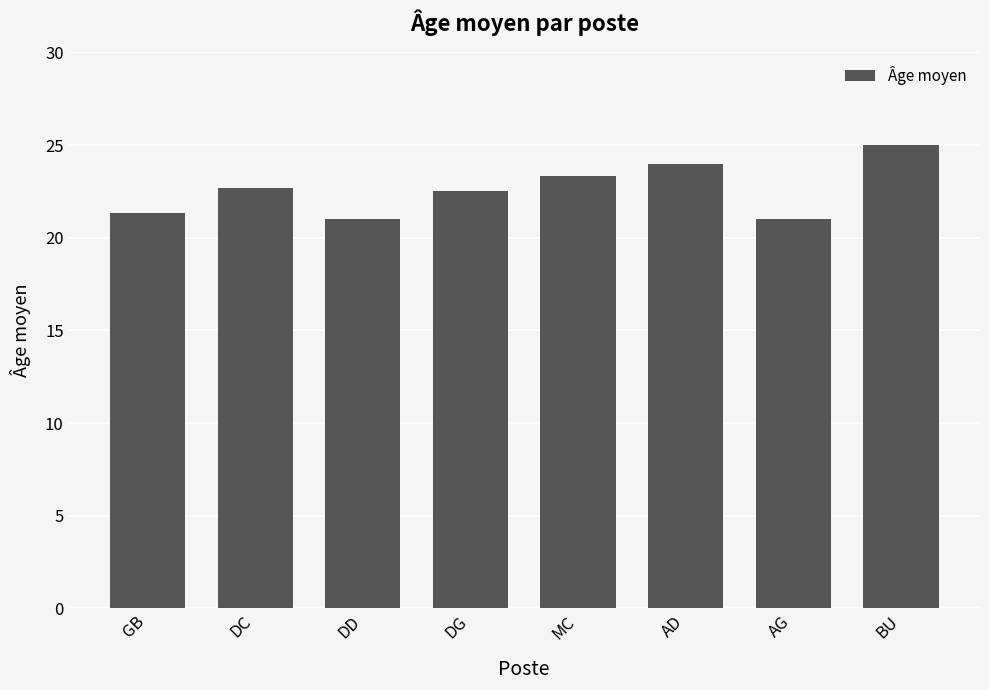

The value at AG is 21.0. True or false?

True